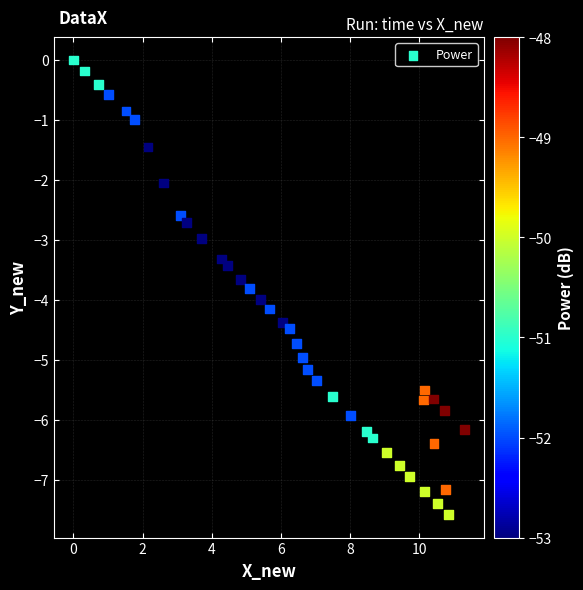

What is the range of Y values (max minus min)?

7.6